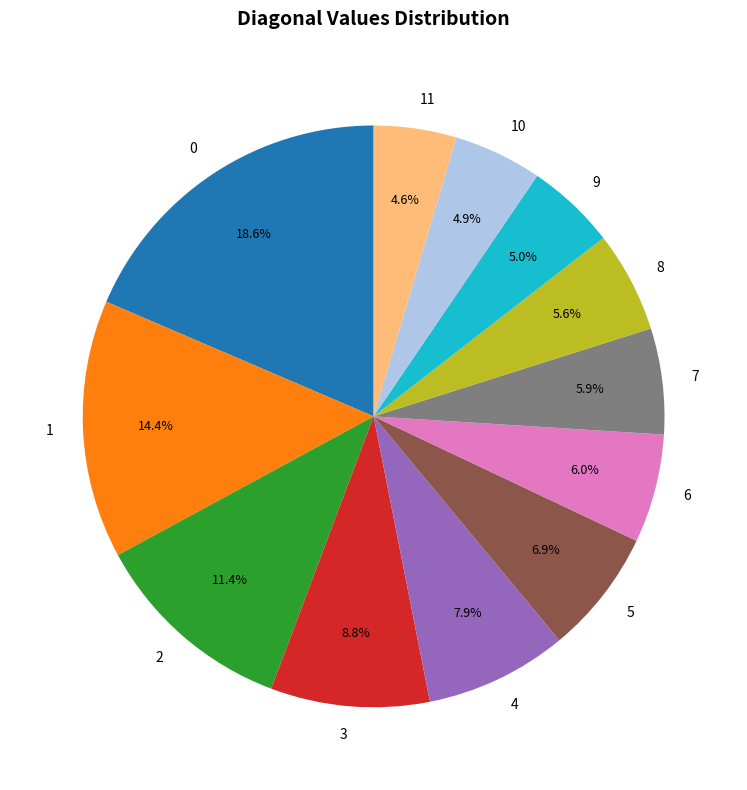

To the nearest percent, what percentage of the pie is 8?

6%